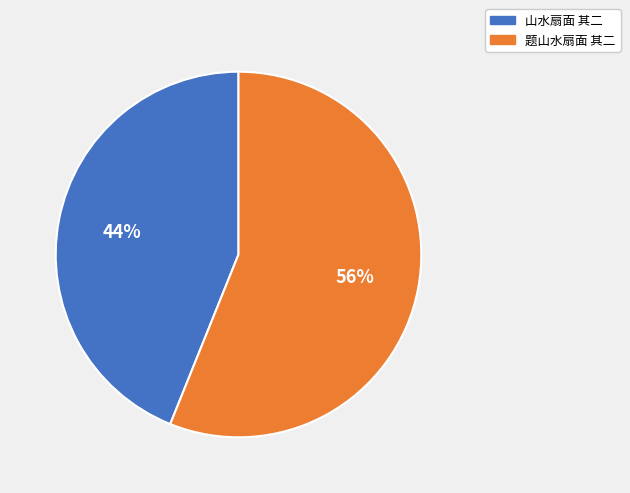

To the nearest percent, what percentage of the pie is 山水扇面 其二?

44%